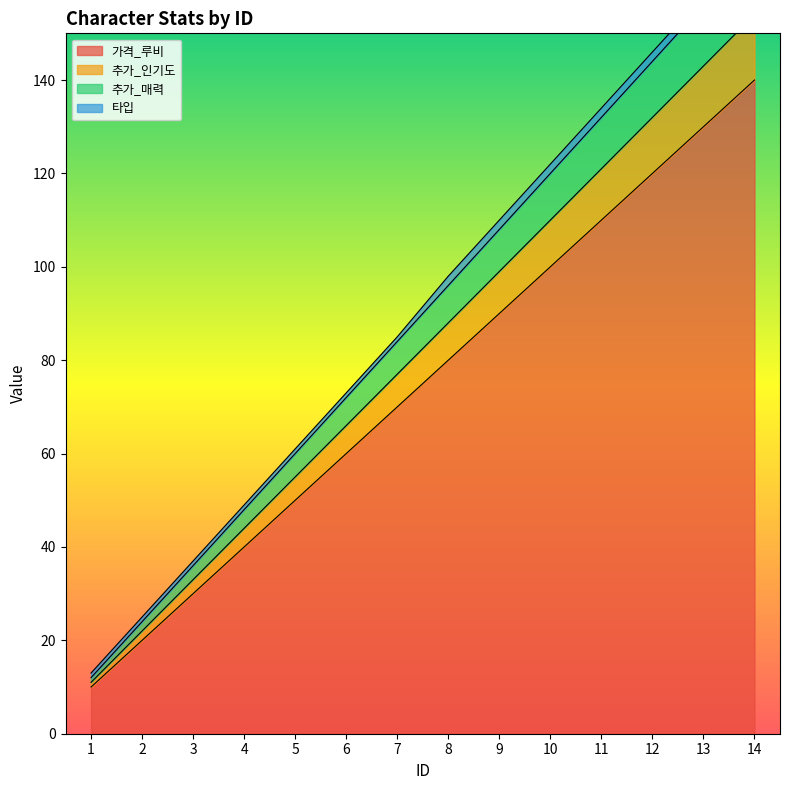

At which label is 추가_인기도 closest to 82?

7